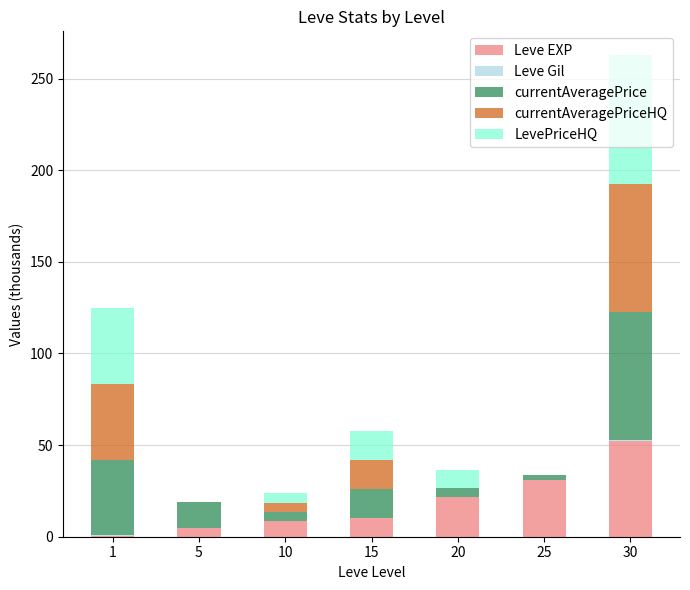

The value of Leve EXP at 30 is 52.2. True or false?

True